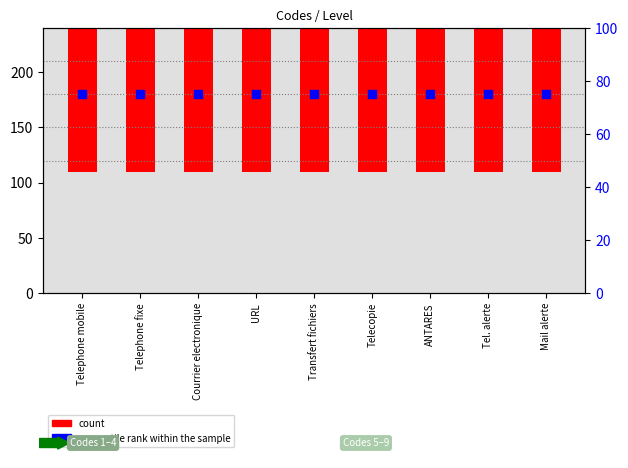

What are all the series names shown in the legend?

count, percentile rank within the sample